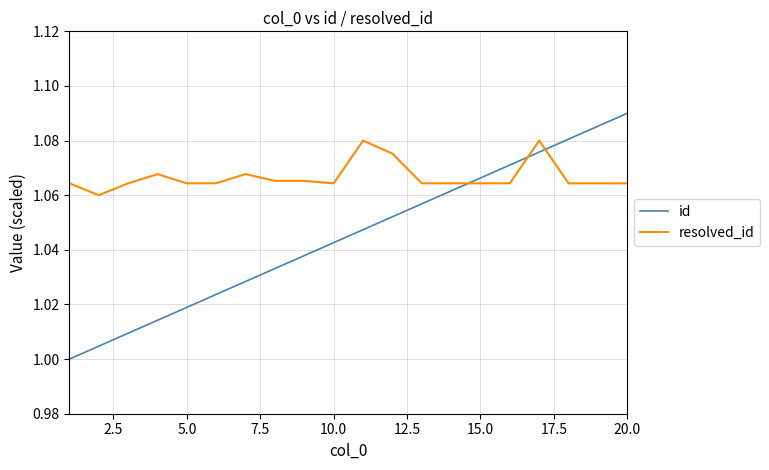

List the series in order of their peak value, lowest first.

resolved_id, id